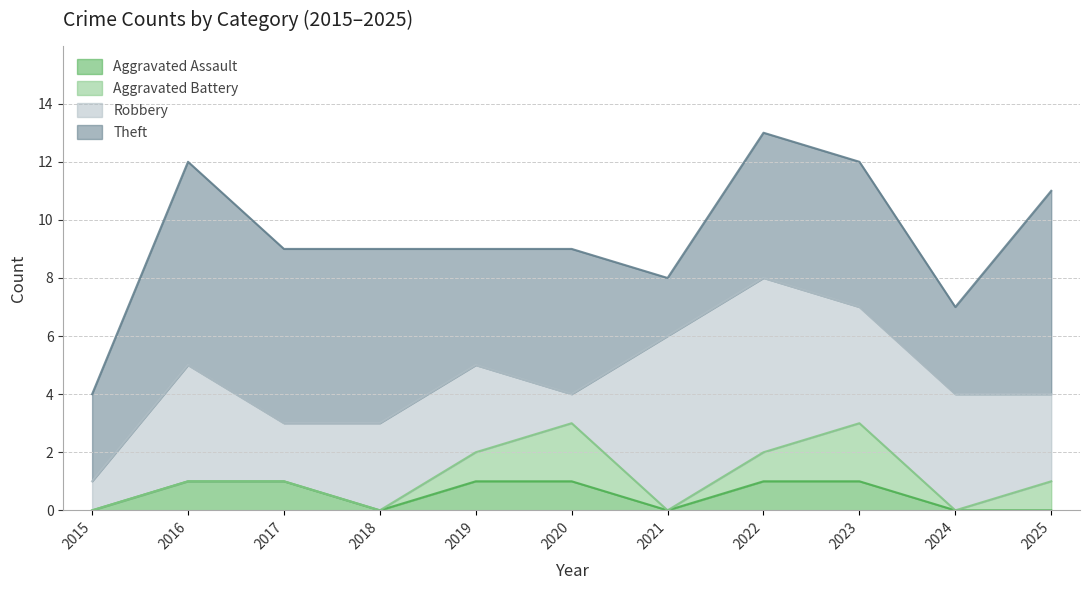

What is the spread (max minus min) of values at 2021?

6